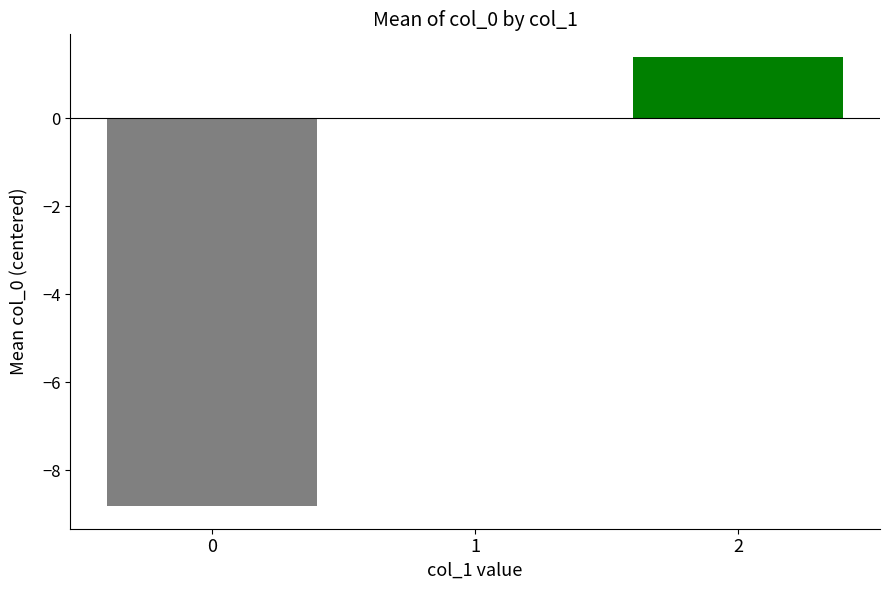

Is it true that the value at 2 is 2.1?

False